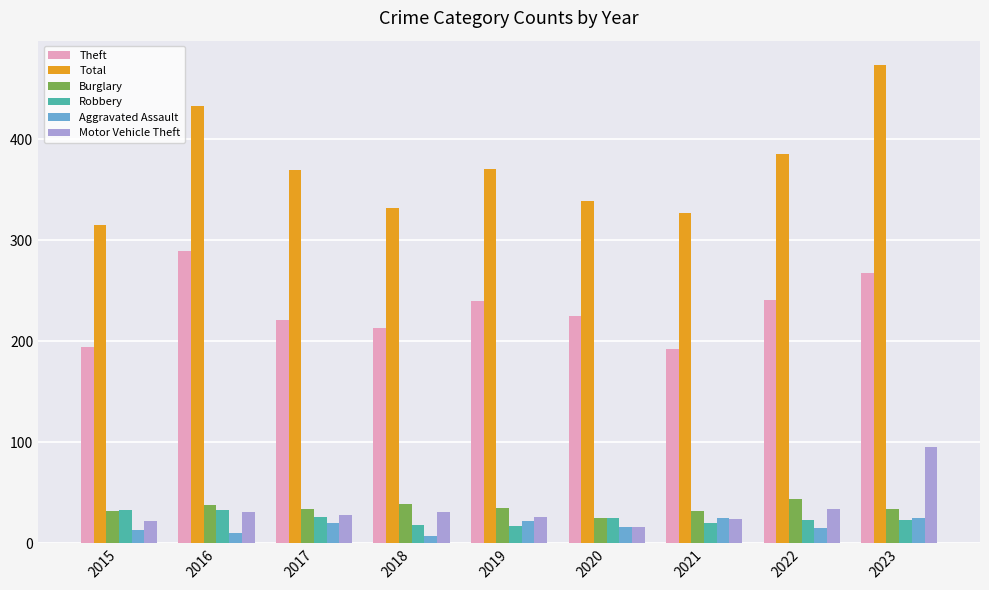

At how many categories does at least one series exceed 391?

2